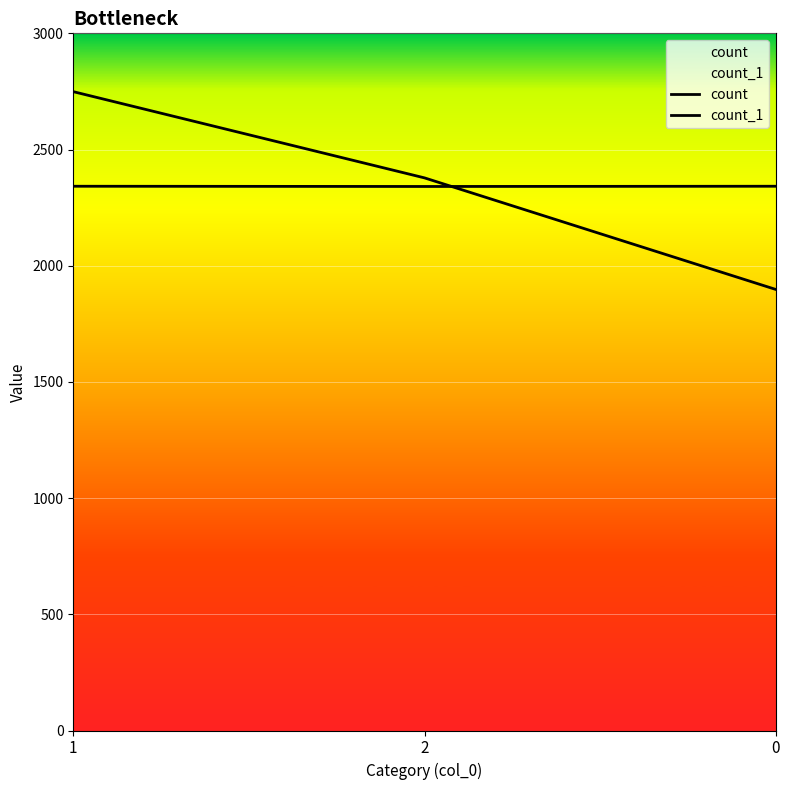

What is the difference between the count values at 1 and 0?

851